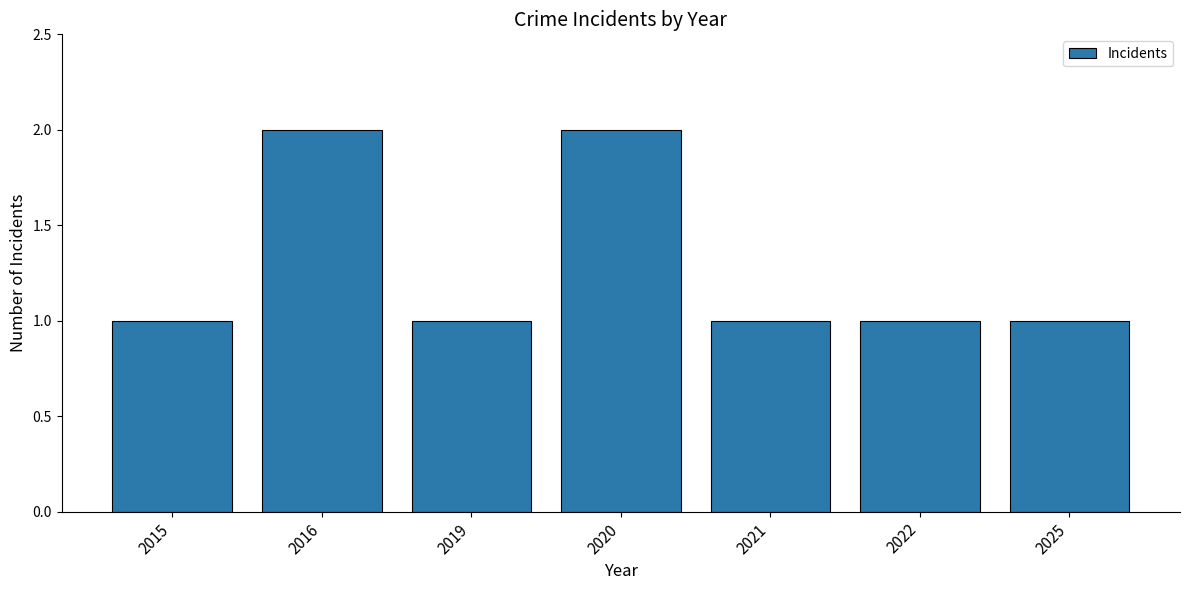

What is the sum of all values?

9